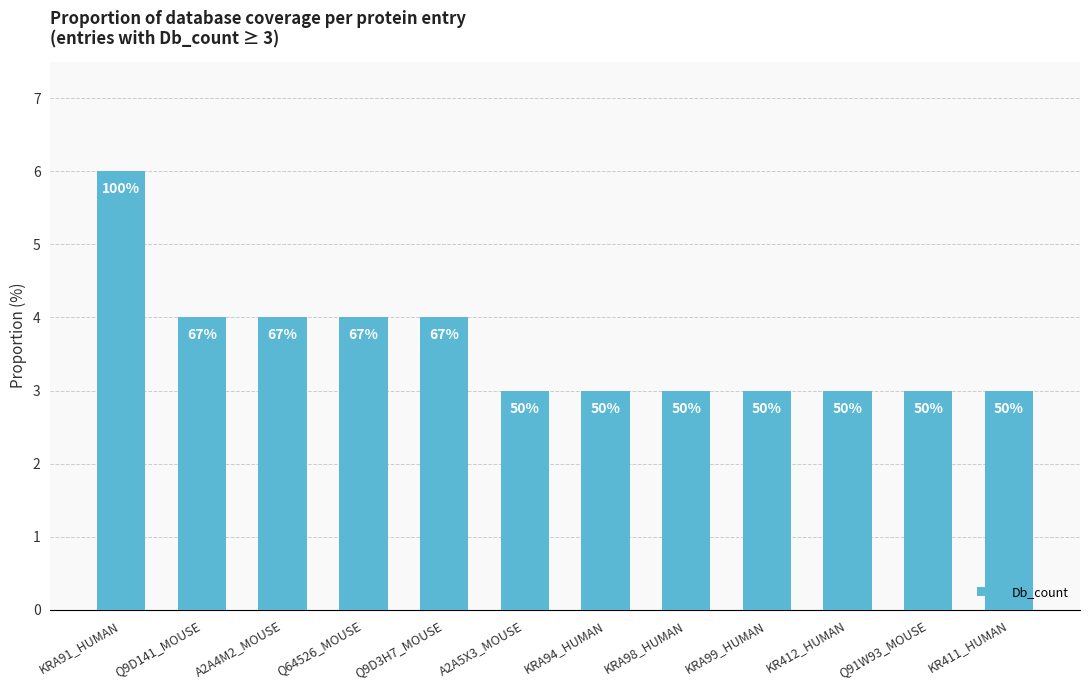

What is the difference between the second highest and minimum values?

1